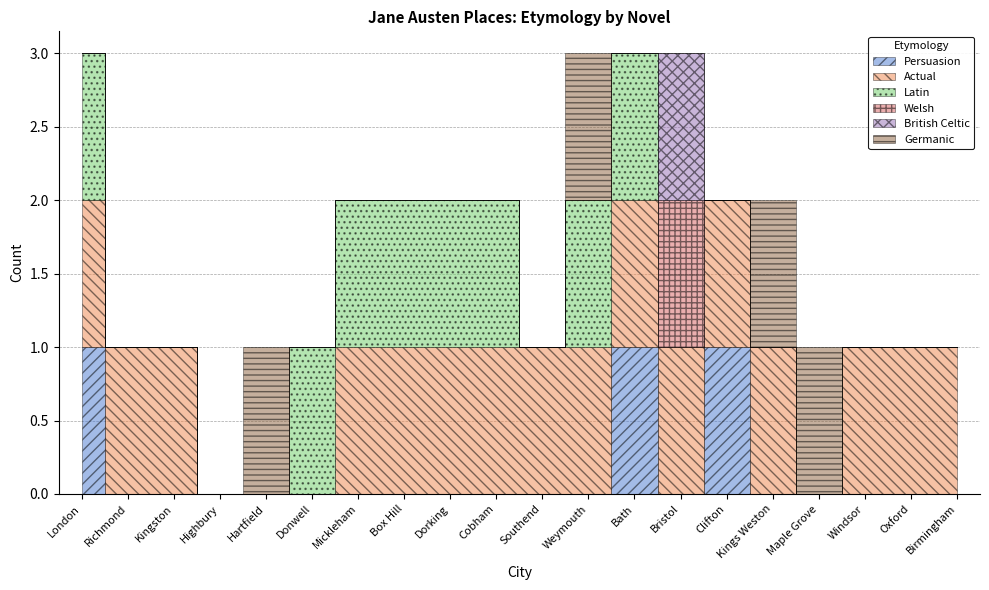

Rank the series at Bath from lowest to highest value.

Welsh, British Celtic, Germanic, Persuasion, Actual, Latin